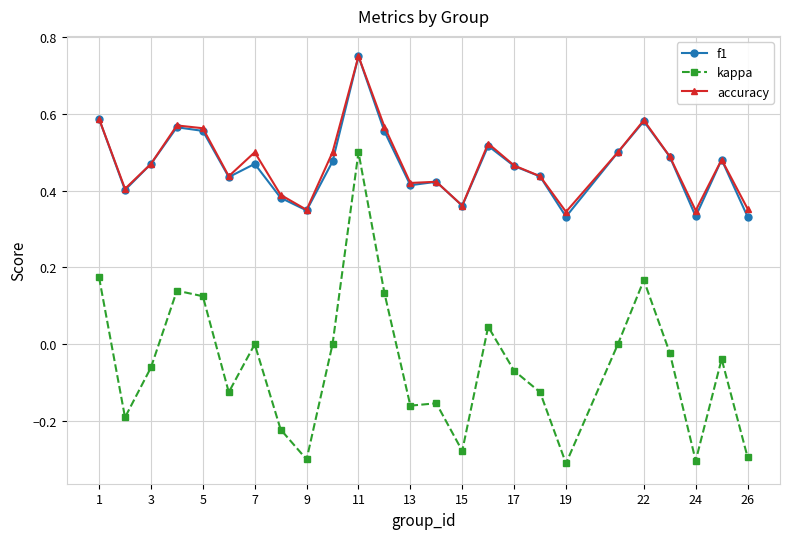

Which series has the largest range (max minus min)?

kappa